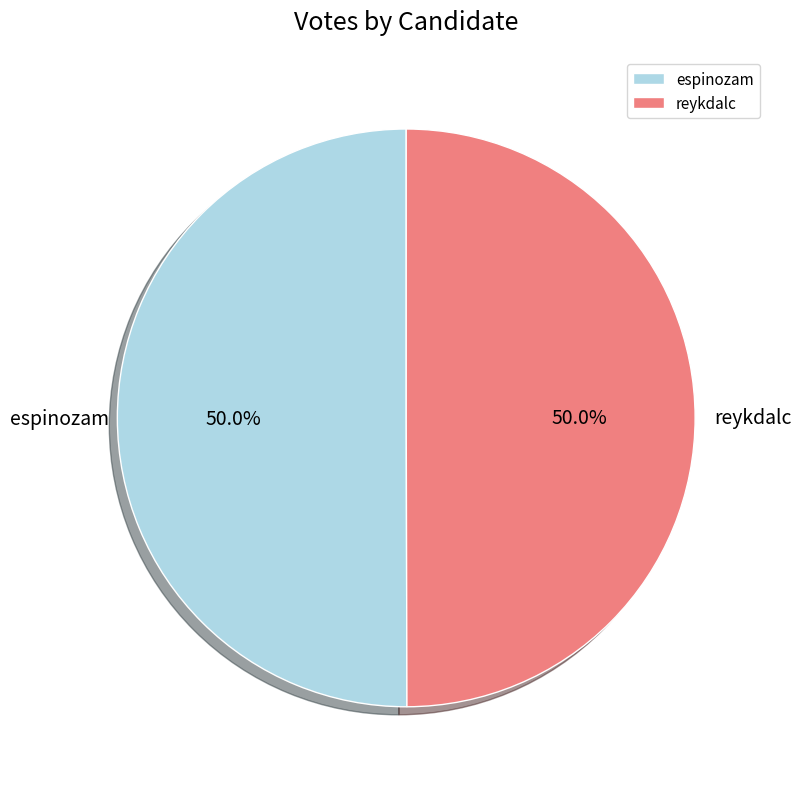

Is it true that reykdalc is 42% of the pie?

False